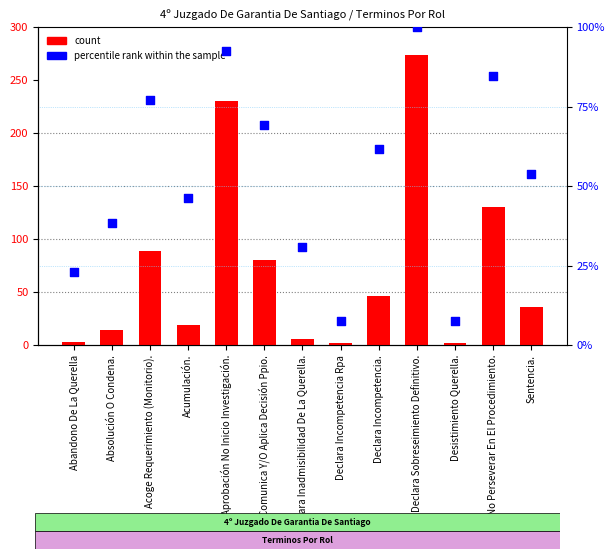

At how many categories does at least one series exceed 200?

2